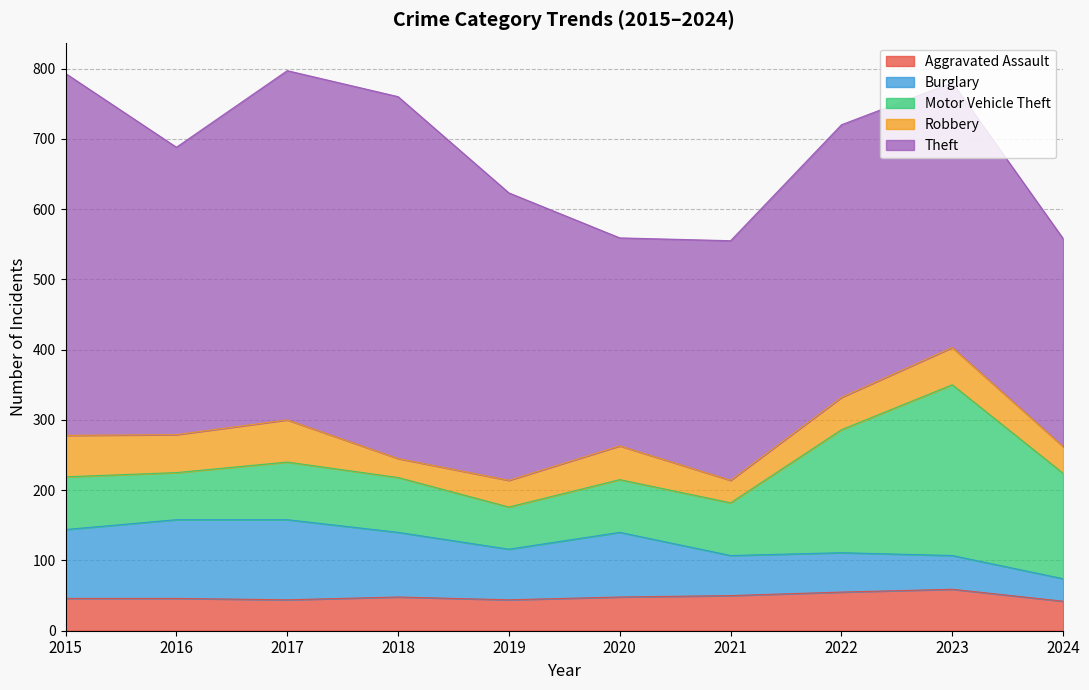

Where is the first local maximum for Robbery?

2017